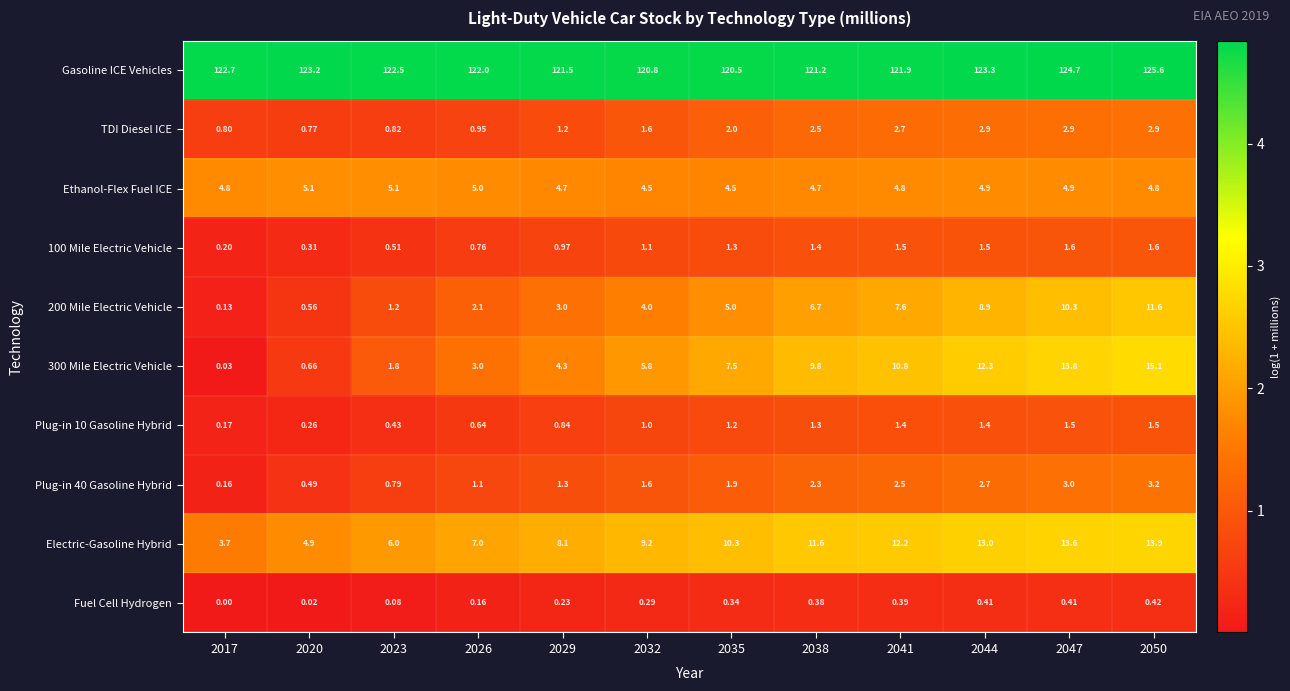

Between 2023 and 2032, which series saw the biggest shift?

300 Mile Electric Vehicle